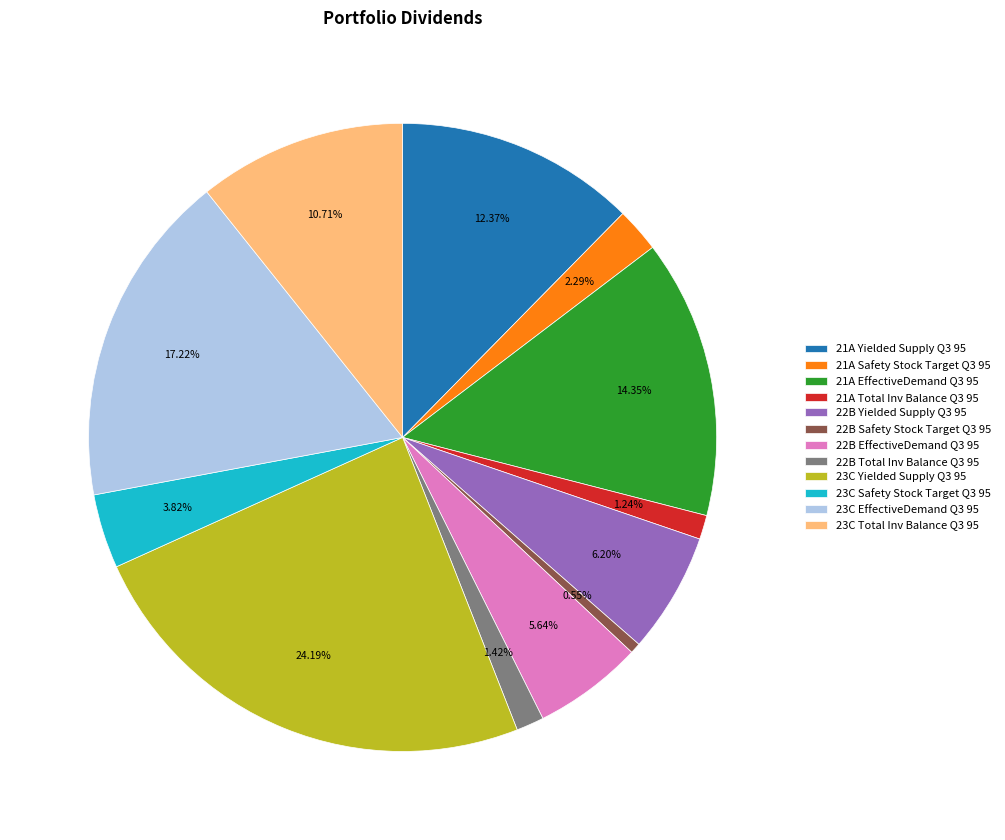

To the nearest percent, what is the difference between the largest and smallest slice percentages?

24%